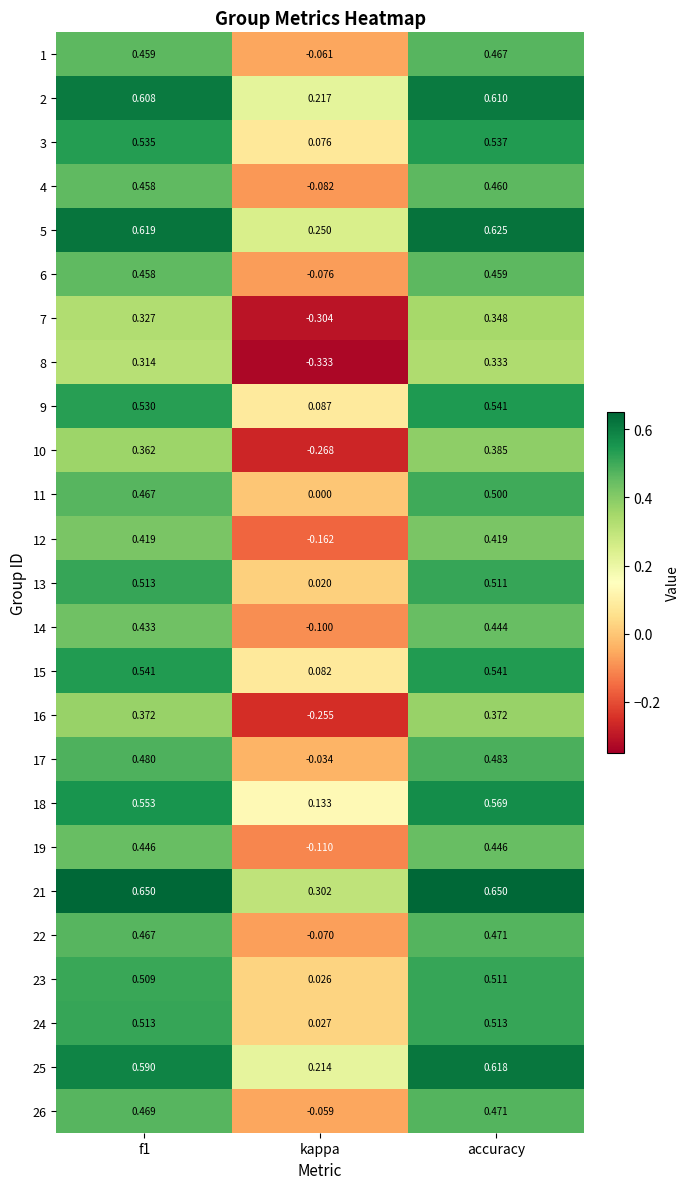

At which category is the sum across all series the highest?

accuracy